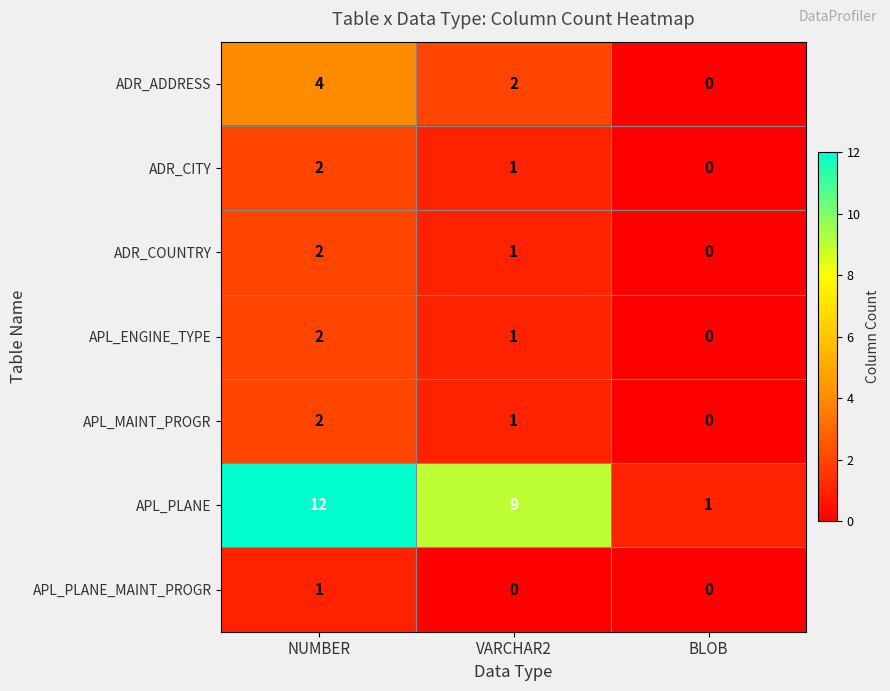

Reading left to right, extract all data points from this chart.

ADR_ADDRESS: 4	2	0
ADR_CITY: 2	1	0
ADR_COUNTRY: 2	1	0
APL_ENGINE_TYPE: 2	1	0
APL_MAINT_PROGR: 2	1	0
APL_PLANE: 12	9	1
APL_PLANE_MAINT_PROGR: 1	0	0